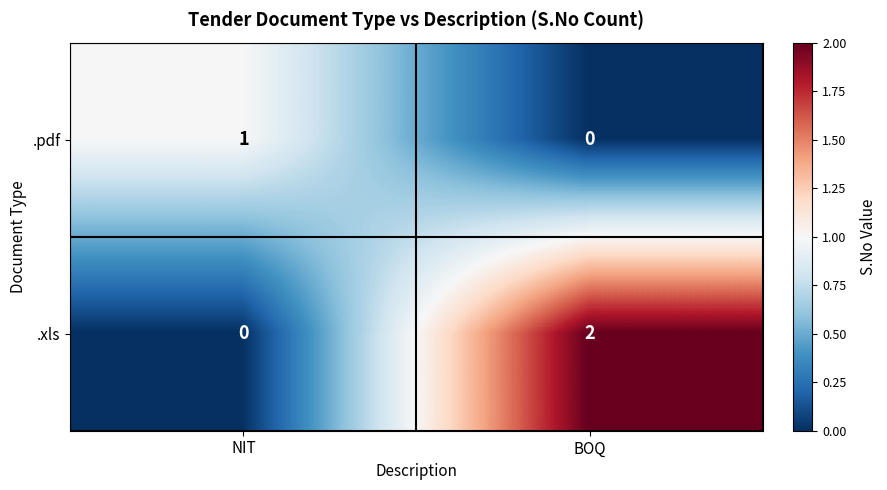

Which series has the widest spread of values?

.xls